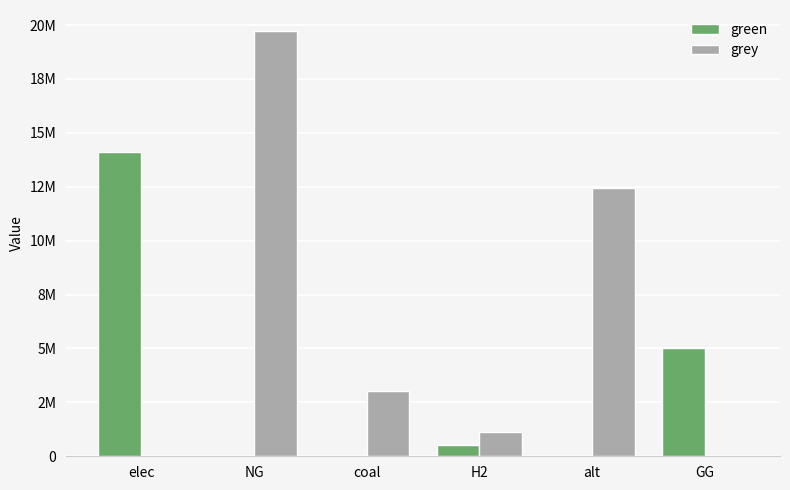

Does the chart contain stacked bars?

No